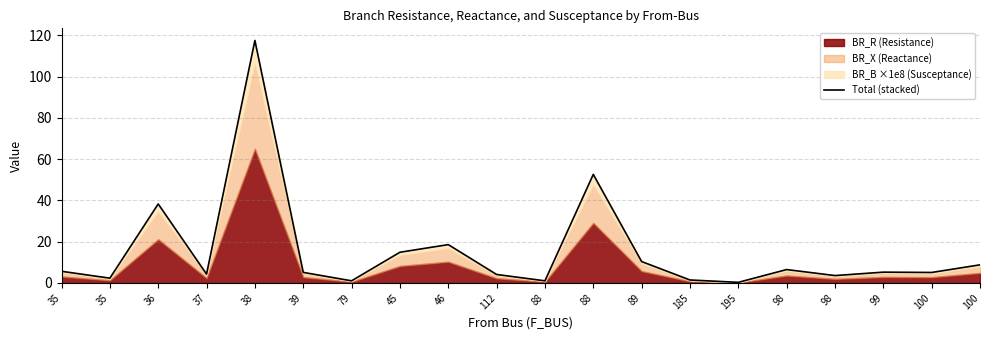

Where is the first local minimum?

35